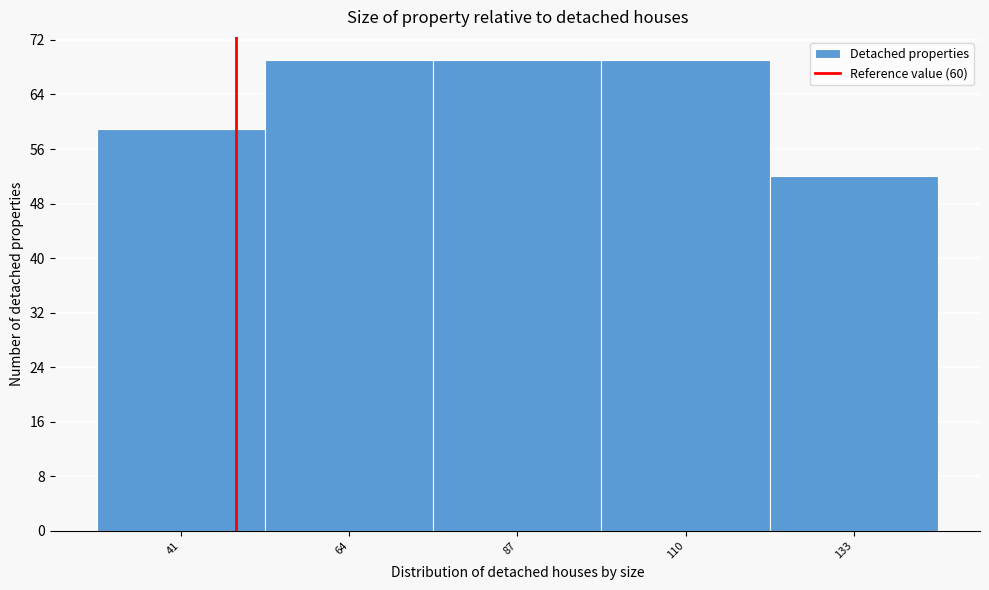

Reading left to right, what are all the values shown in this chart?

59	69	69	69	52